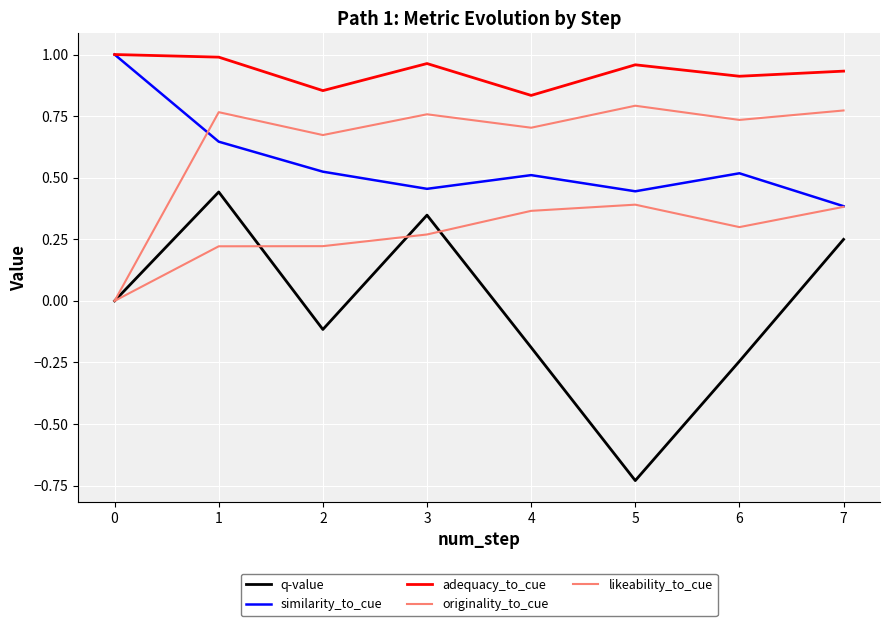

Does the chart display data point markers on the line(s)?

No